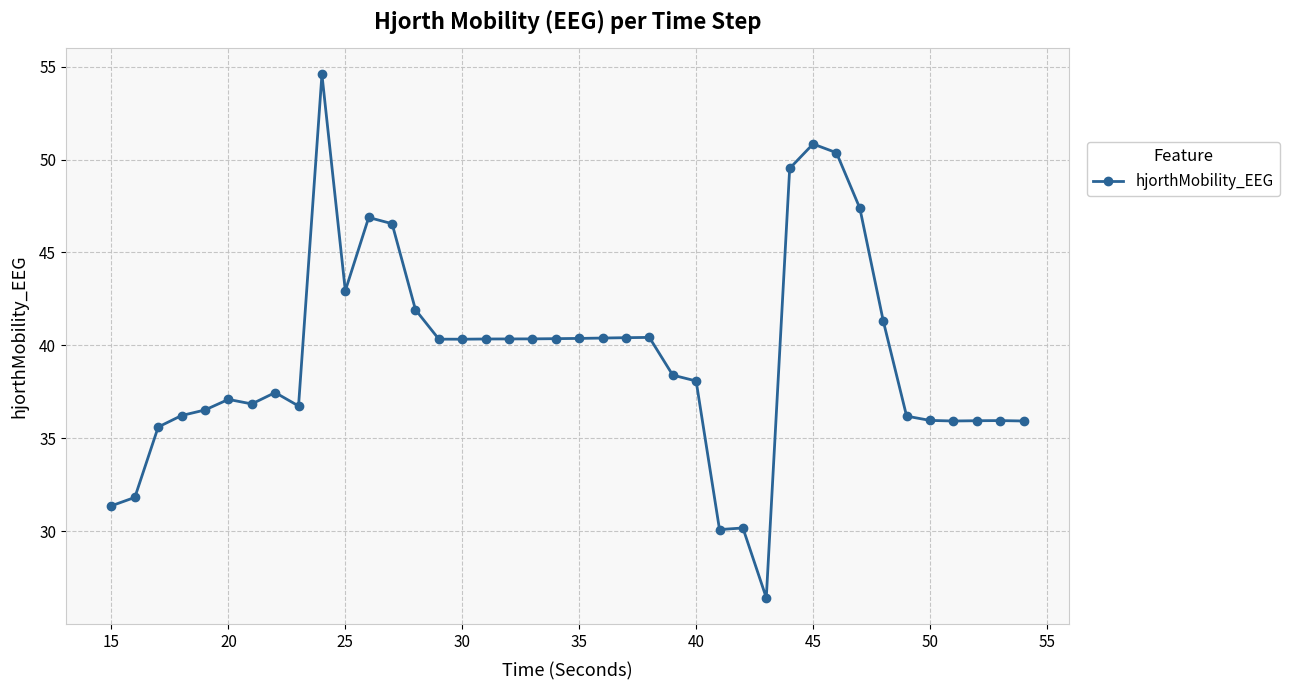

What is the average value?

39.4